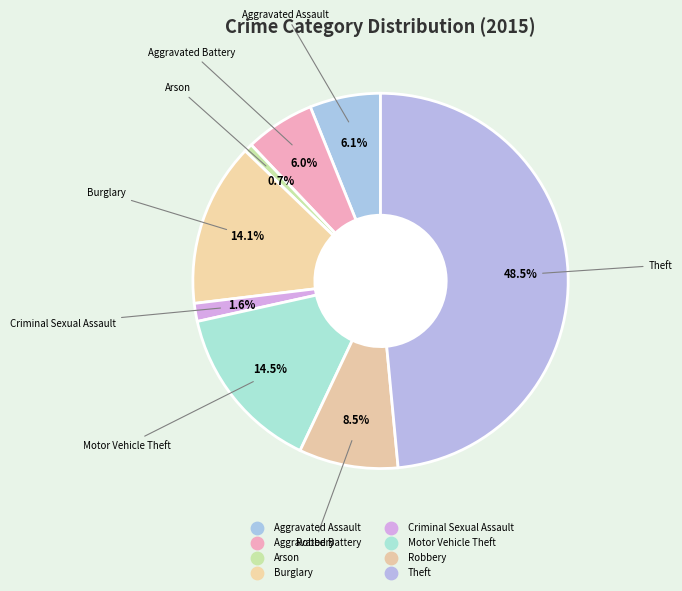

Which category has the biggest portion of the pie?

Theft